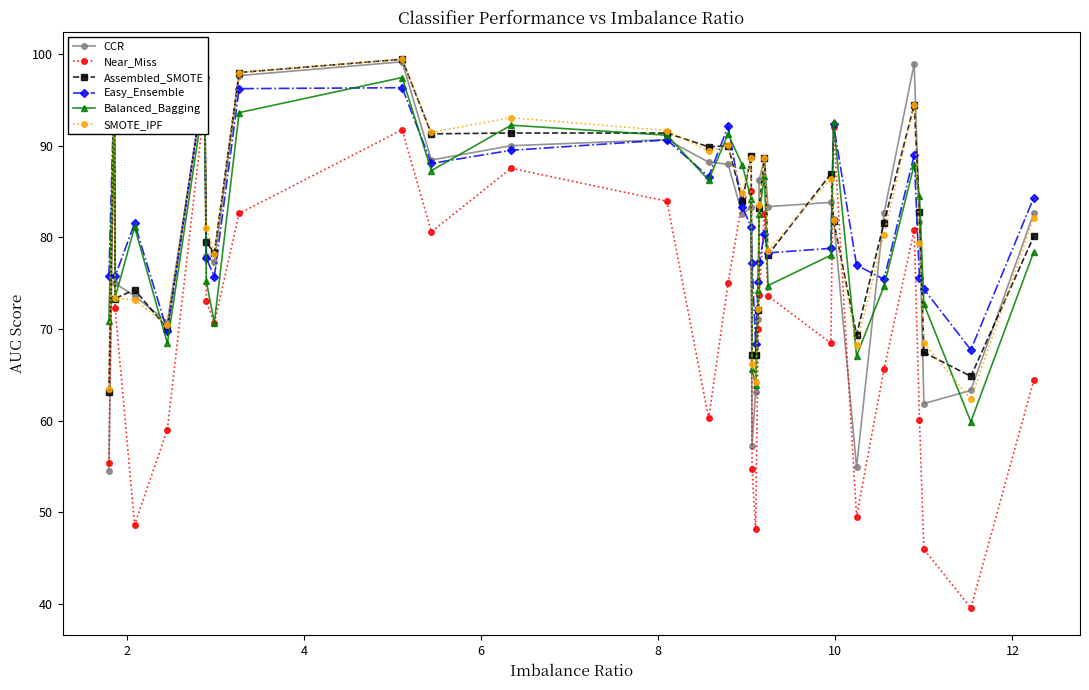

In Balanced_Bagging, how many points are higher than both neighbors (excluding endpoints)?

9